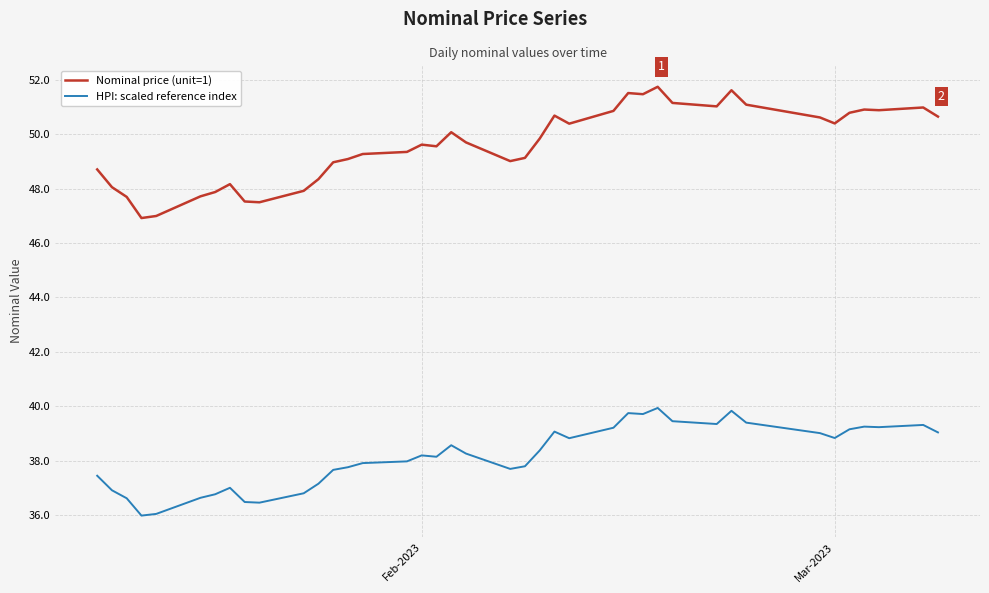

What is the maximum value shown in the chart?

51.8